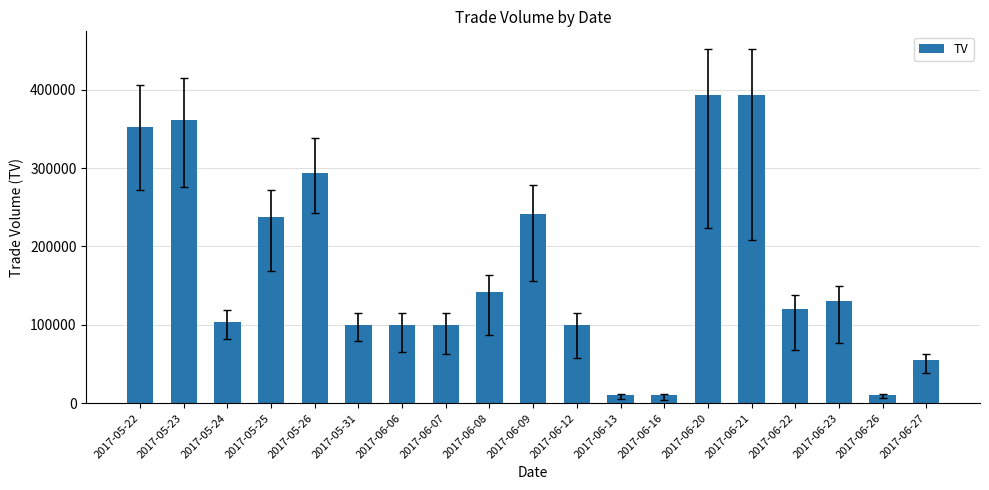

Are the bars horizontal?

No